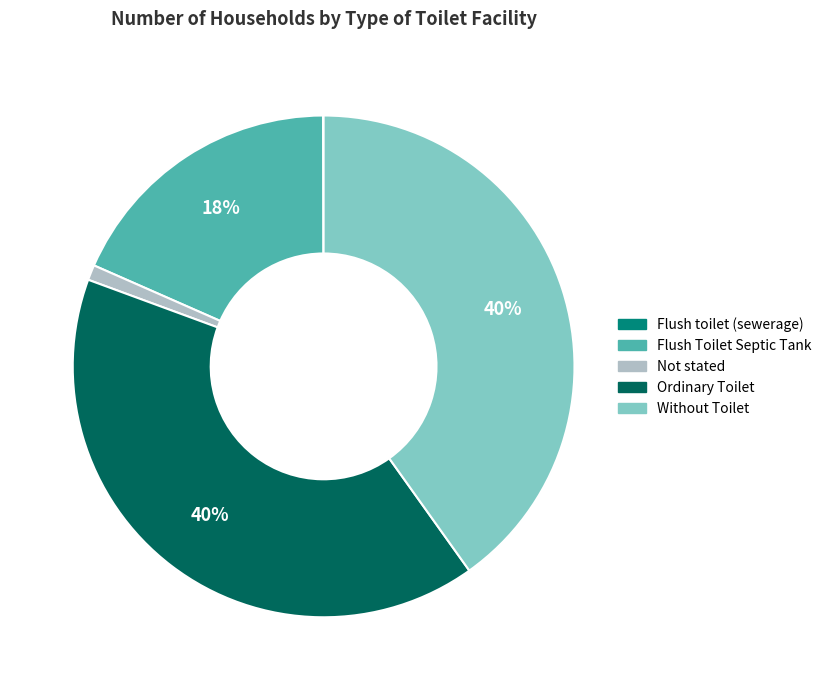

Is Not stated the majority of the pie?

No